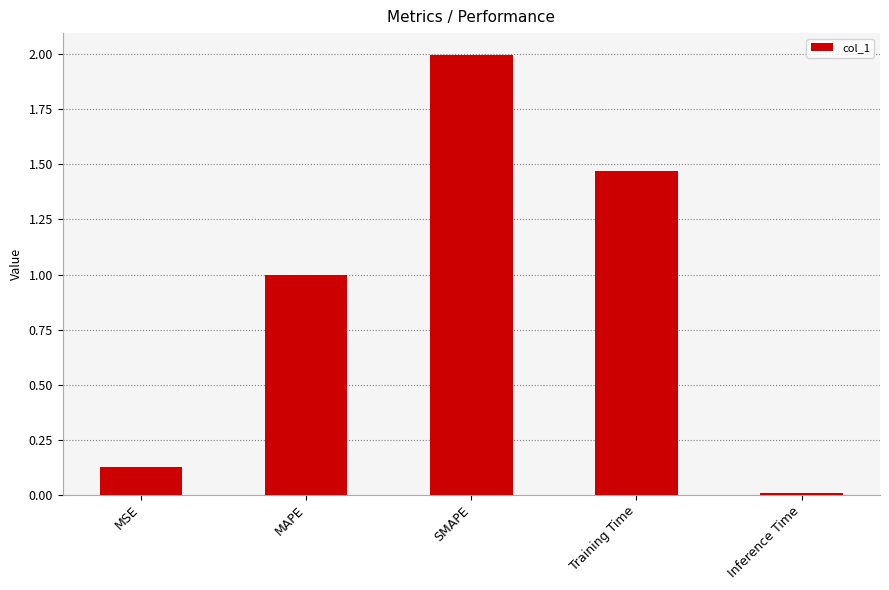

What is the sum of the values at MAPE and Inference Time?

1.0